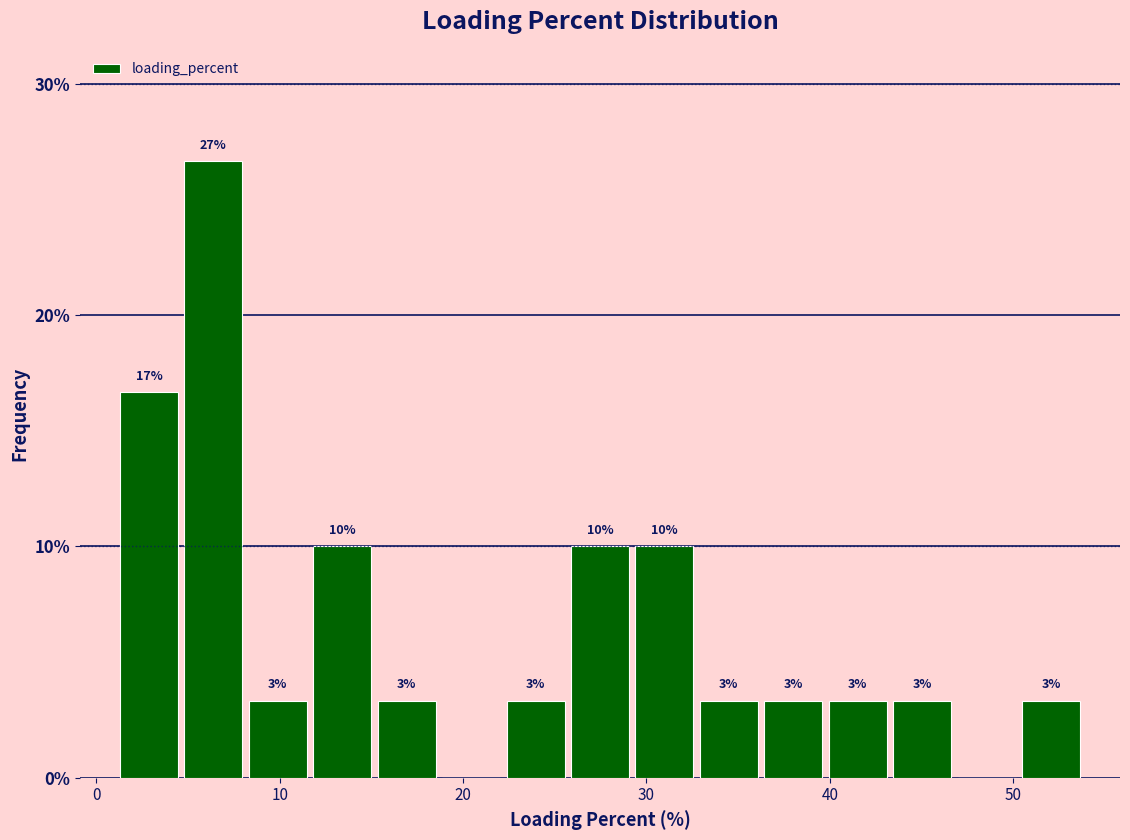

Around what value on the x-axis is the tallest bar? Give the approximate position of its centre, as read against the axis.

6